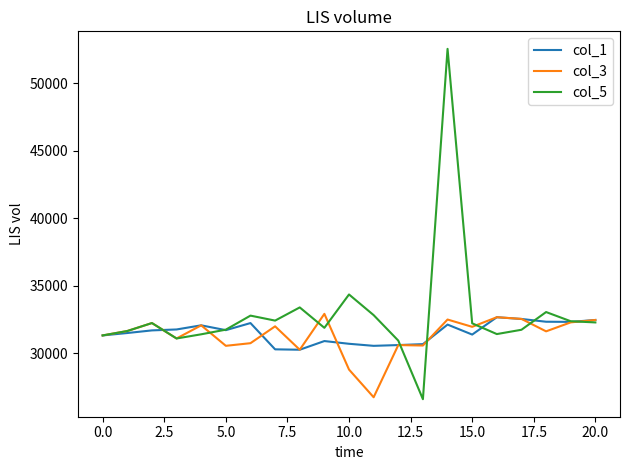

Which series has the largest range (max minus min)?

col_5